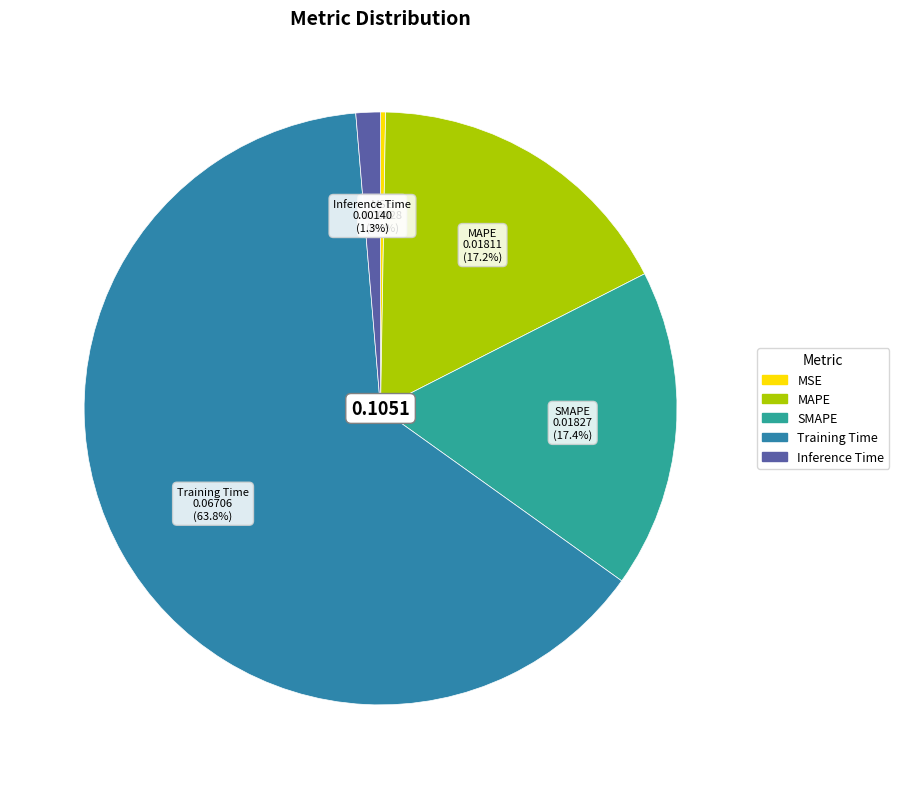

How much of the chart is everything except Inference Time?

98.7%